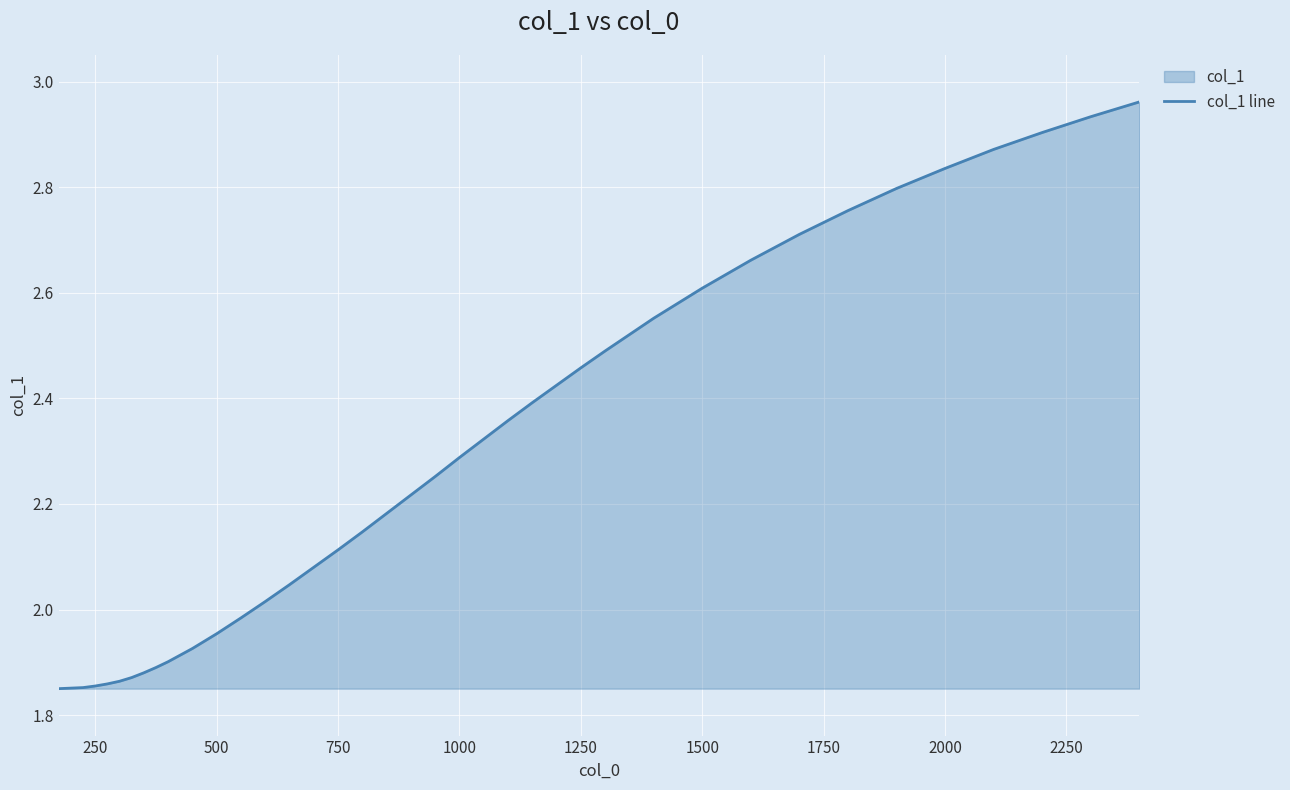

What is the difference between the maximum and minimum values?

1.1